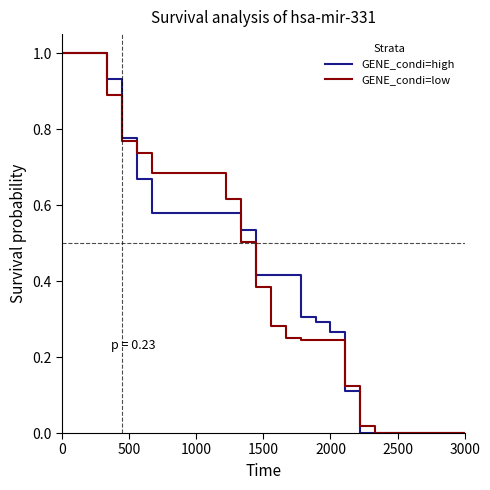

Which series has the largest range (max minus min)?

GENE_condi=low